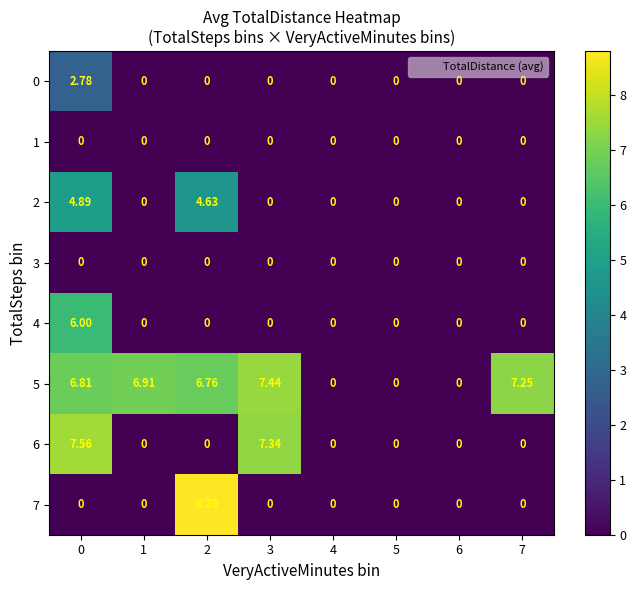

List the series in order of their peak value, highest first.

7, 6, 5, 4, 2, 0, 1, 3